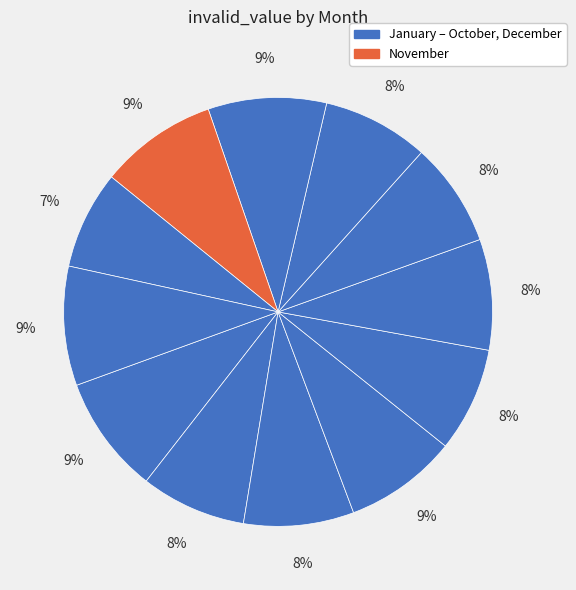

How many slices are in this pie chart?

12